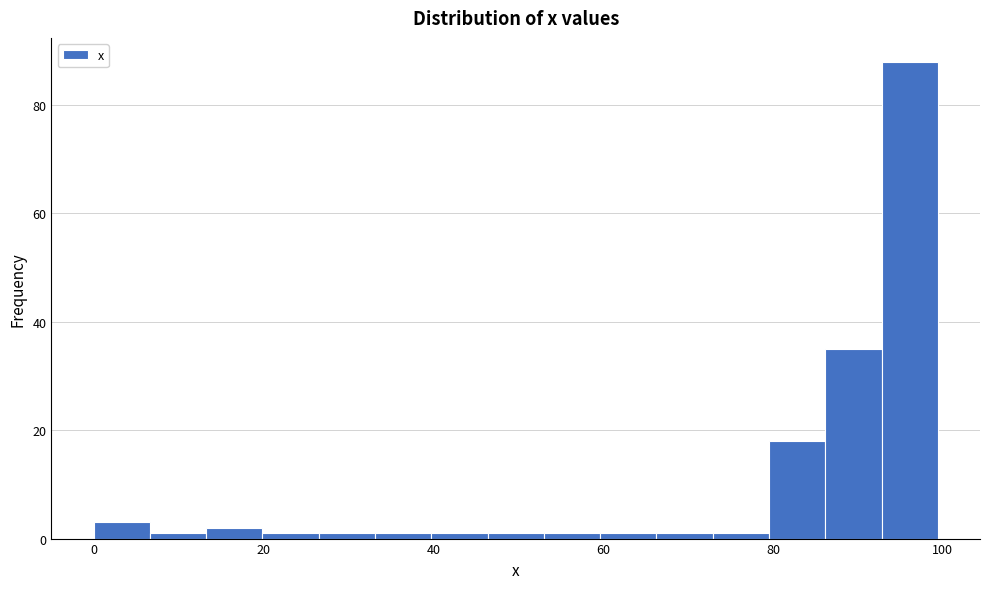

Around what value on the x-axis is the tallest bar? Give the approximate position of its centre, as read against the axis.

96